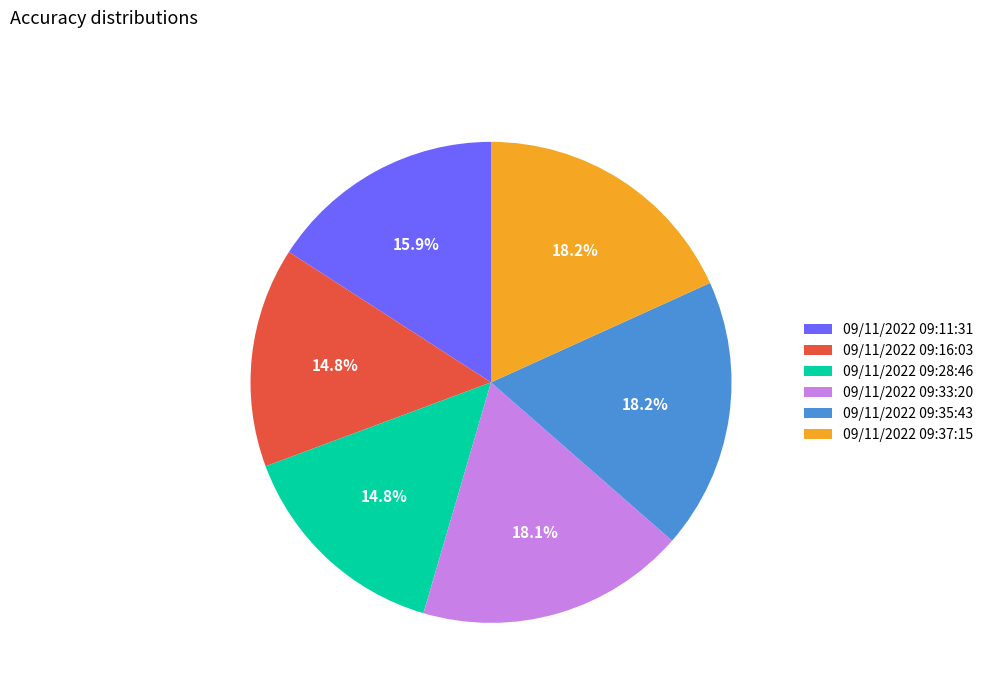

To the nearest percent, what is the difference between the largest and smallest slice percentages?

3%